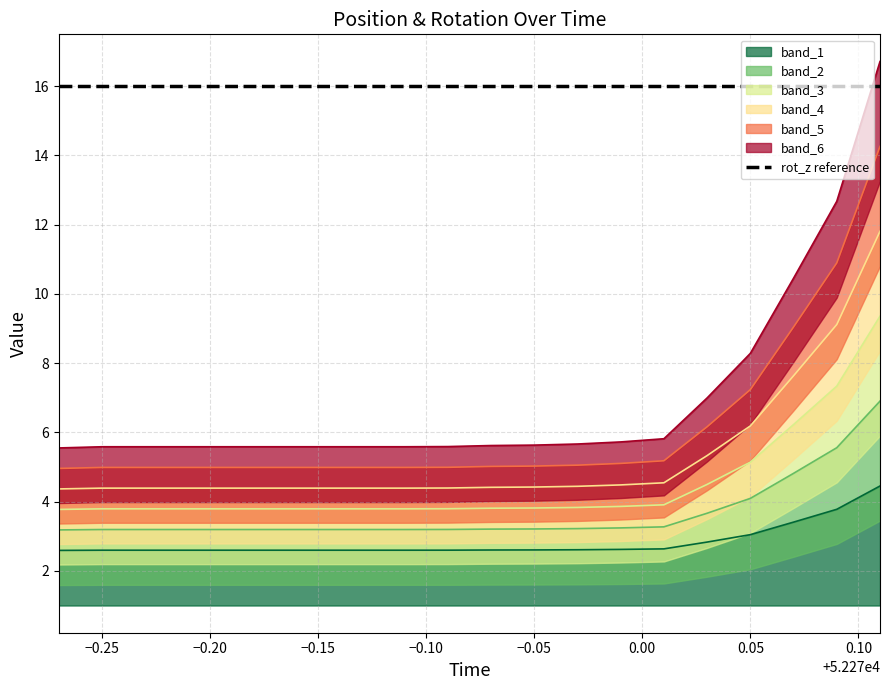

Between 52269.97 and 52269.99, which series saw the biggest shift?

pos_x_low